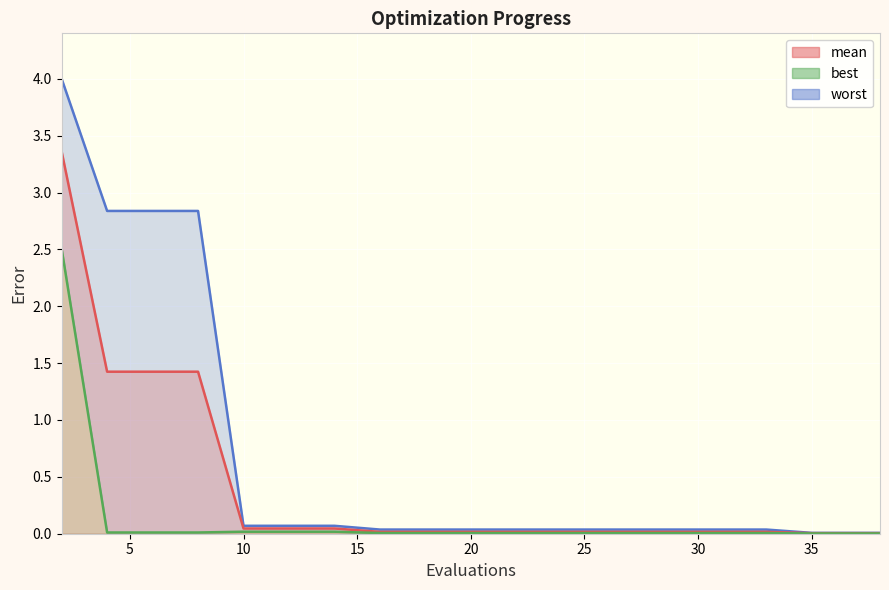

Reading right to left, extract all data points from this chart.

mean: 38=0.0	37=0.0	35=0.0	33=0.0	31=0.0	29=0.0	28=0.0	26=0.0	24=0.0	22=0.0	20=0.0	18=0.0	16=0.0	14=0.0	12=0.0	10=0.0	8=1.4	6=1.4	4=1.4	2=3.4
best: 38=0.0	37=0.0	35=0.0	33=0.0	31=0.0	29=0.0	28=0.0	26=0.0	24=0.0	22=0.0	20=0.0	18=0.0	16=0.0	14=0.0	12=0.0	10=0.0	8=0.0	6=0.0	4=0.0	2=2.5
worst: 38=0.0	37=0.0	35=0.0	33=0.0	31=0.0	29=0.0	28=0.0	26=0.0	24=0.0	22=0.0	20=0.0	18=0.0	16=0.0	14=0.1	12=0.1	10=0.1	8=2.8	6=2.8	4=2.8	2=4.0